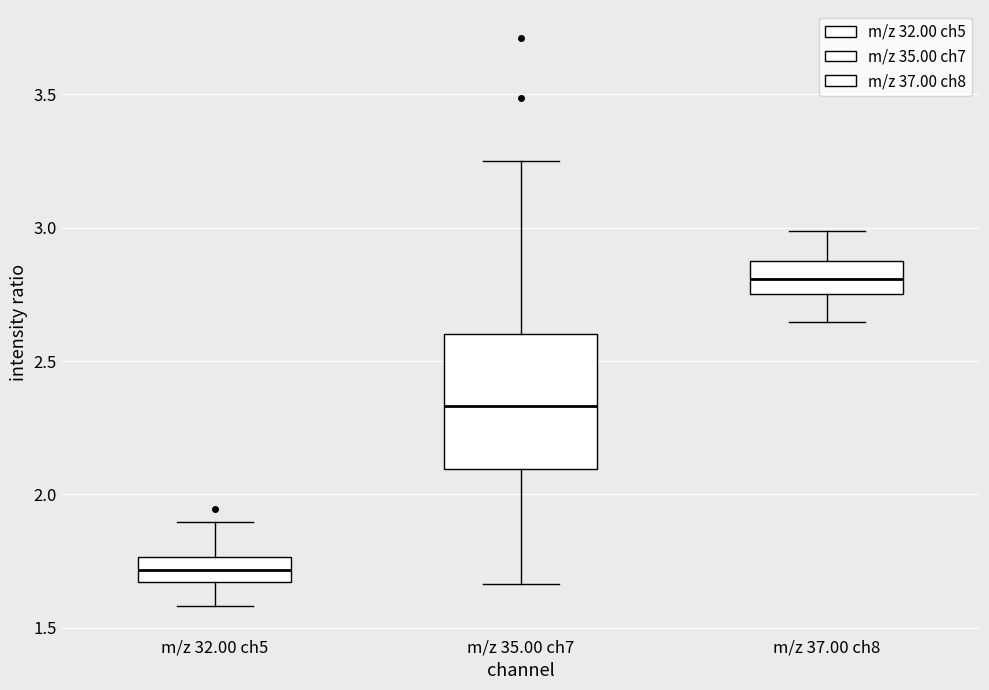

Where does the upper whisker of the box for m/z 32.00 ch5 end on the y-axis? The values are not printed on the chart, so give them approximately, as read against the axis.

1.90